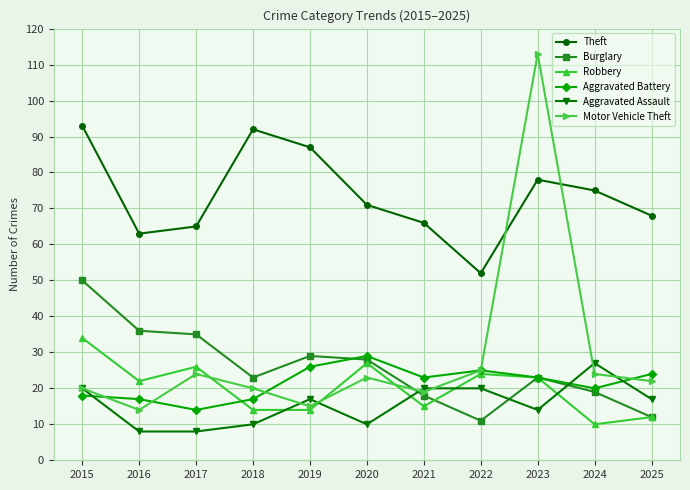

Where is Robbery nearest to the value 22?

2016